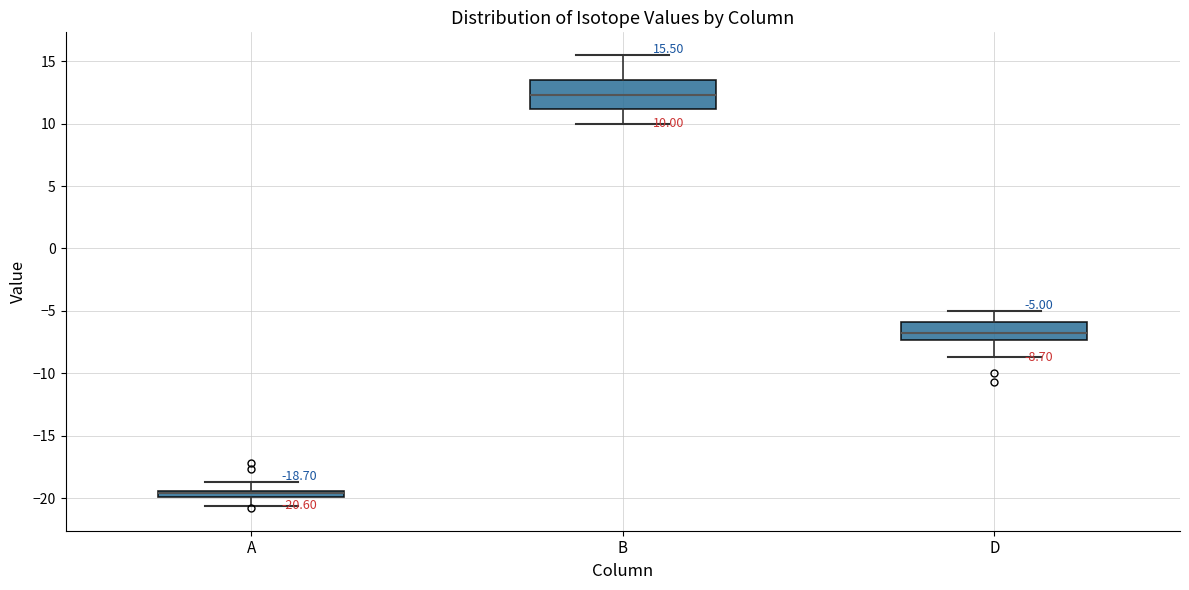

Which box is the tallest, from its lower edge to its upper edge?

B